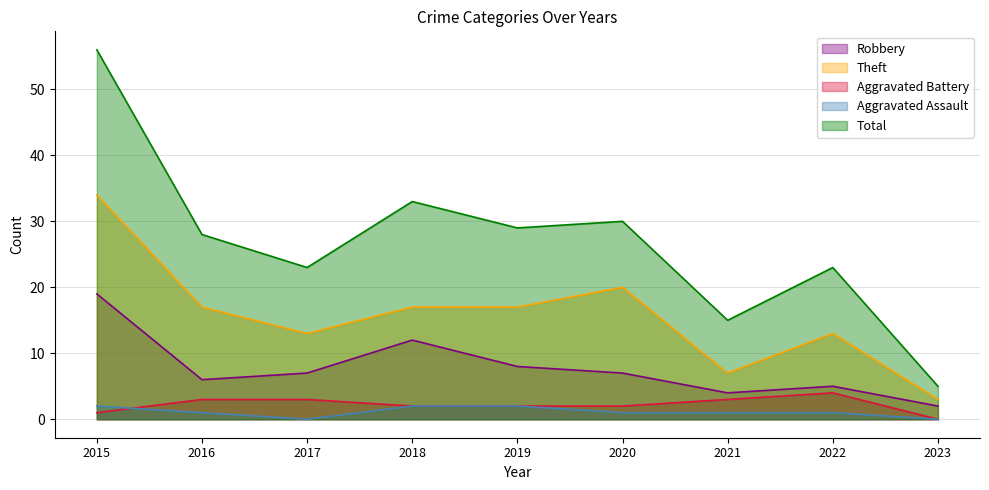

Is the value of Aggravated Assault at 2016 greater than the value of Total at 2022?

No